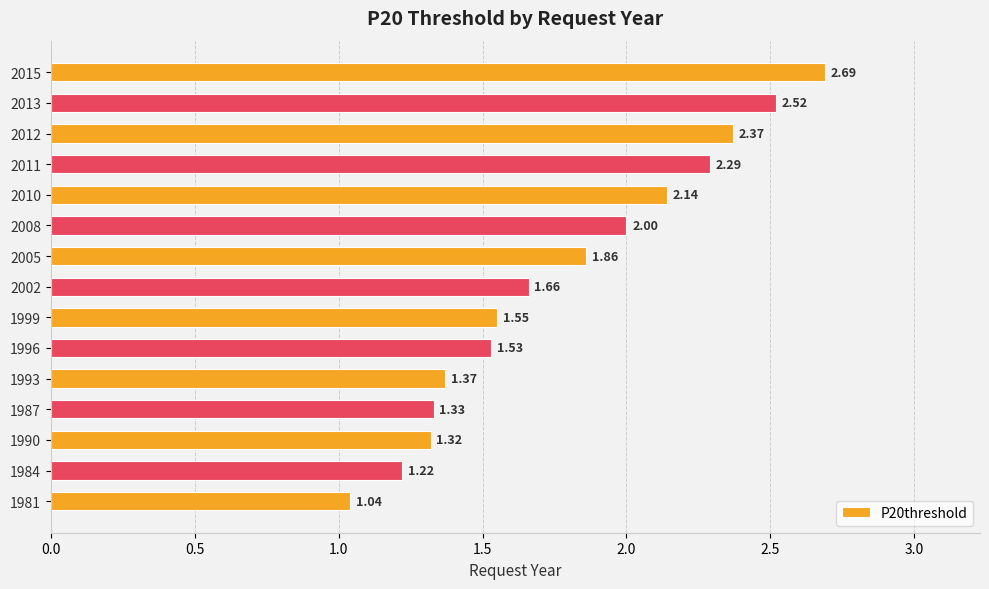

What is the change in value from 1993 to 1996?

+0.2